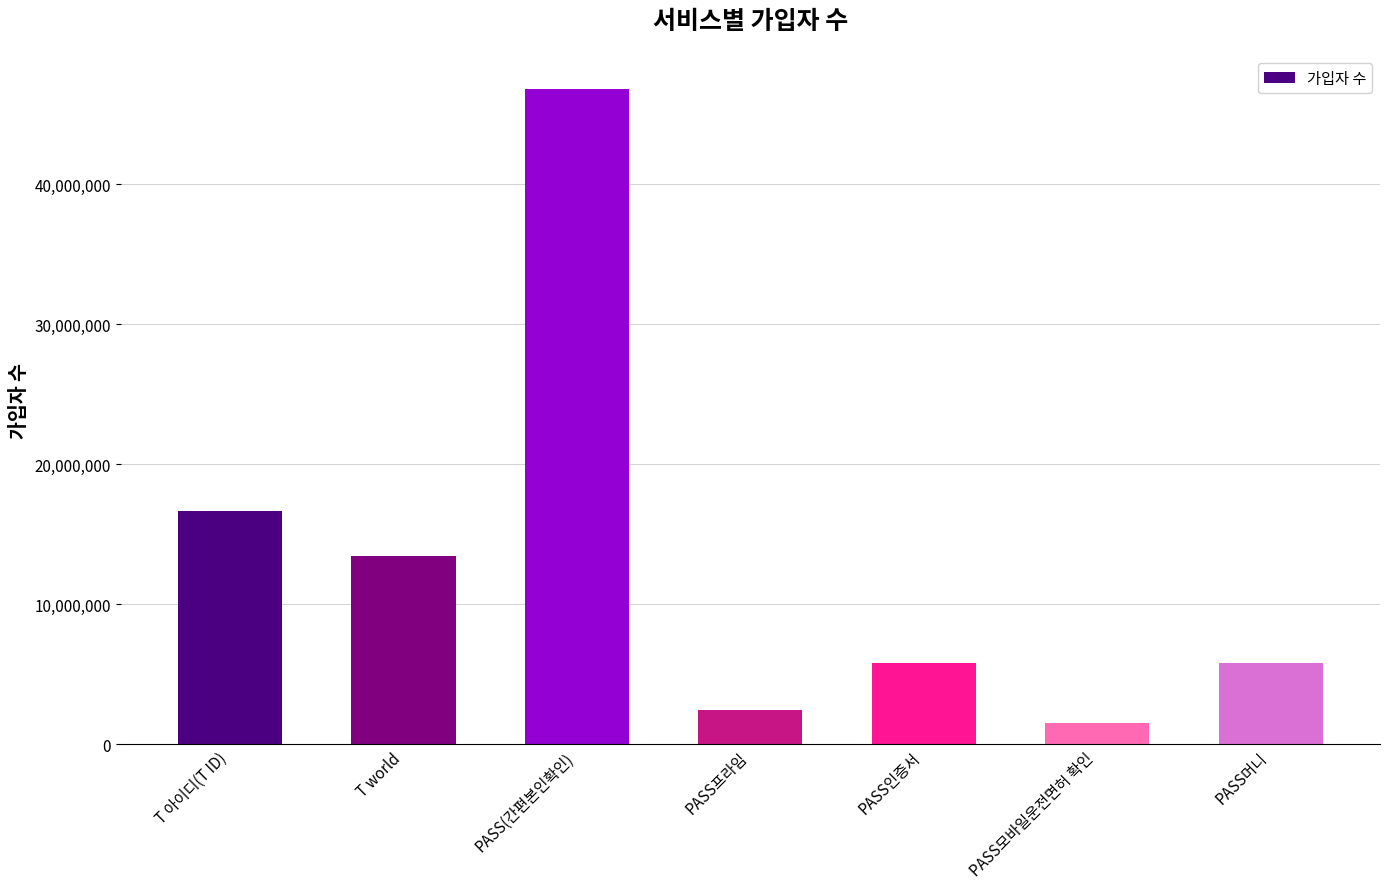

What is the sum of the values at PASS모바일운전면허 확인 and PASS(간편본인확인)?

48386145